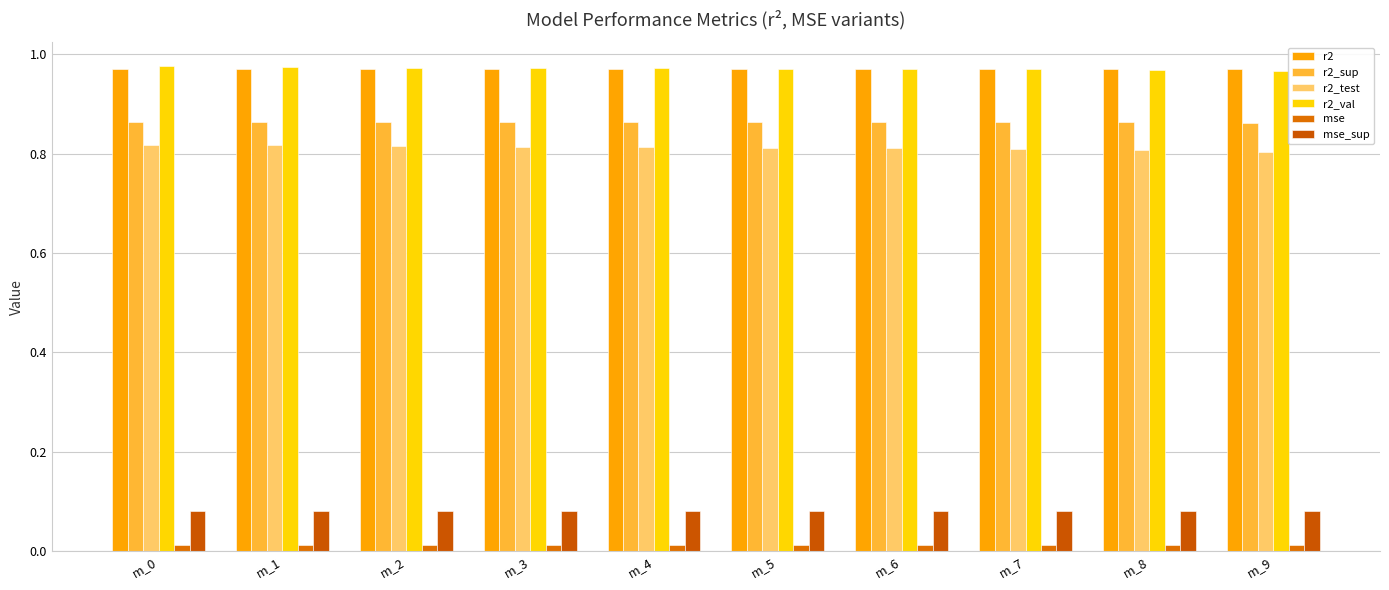

How many bars are there in total?

60